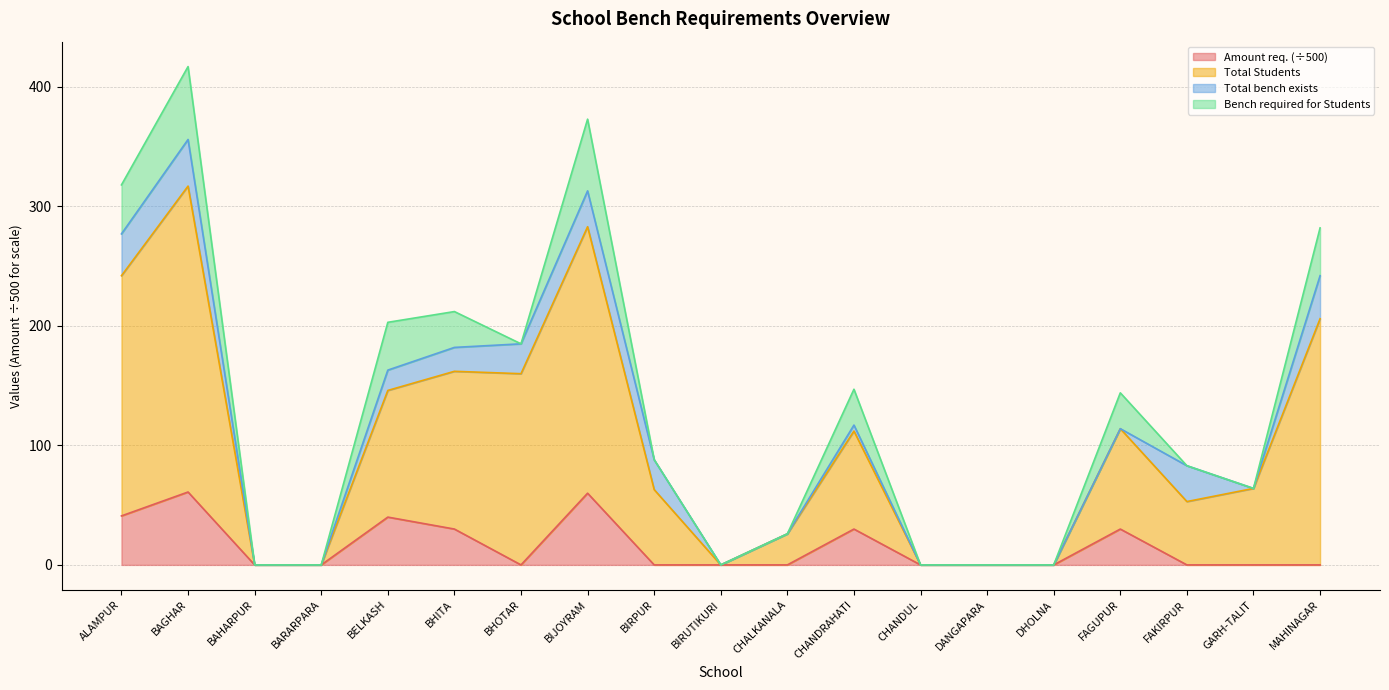

What position from the left is BAHARPUR?

3